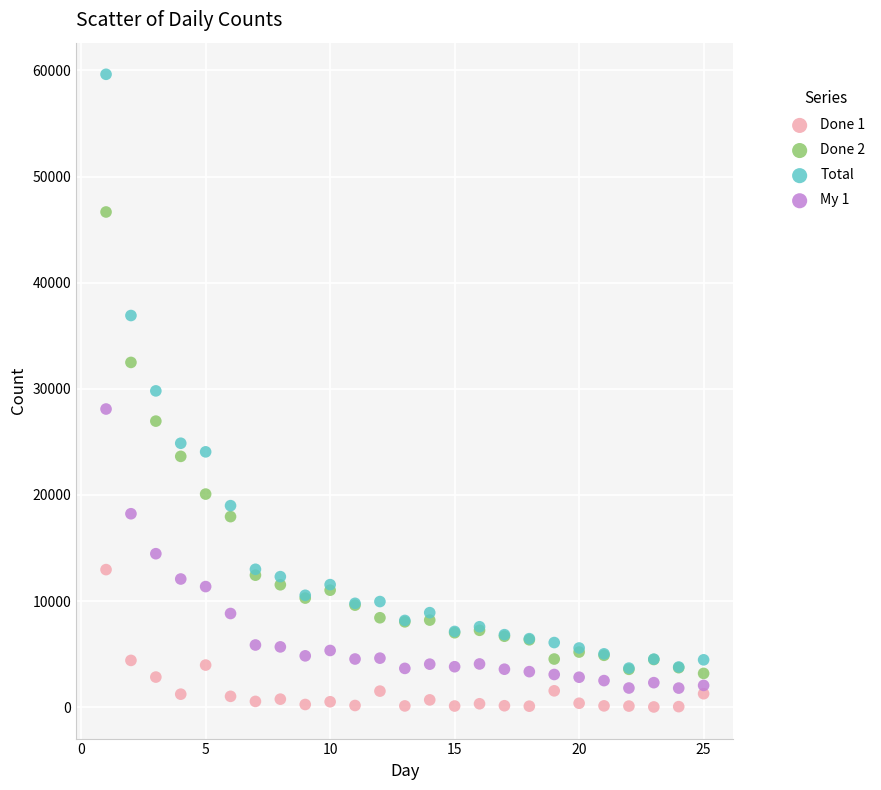

In the Total series, what Y value is closest to 31660?

29806